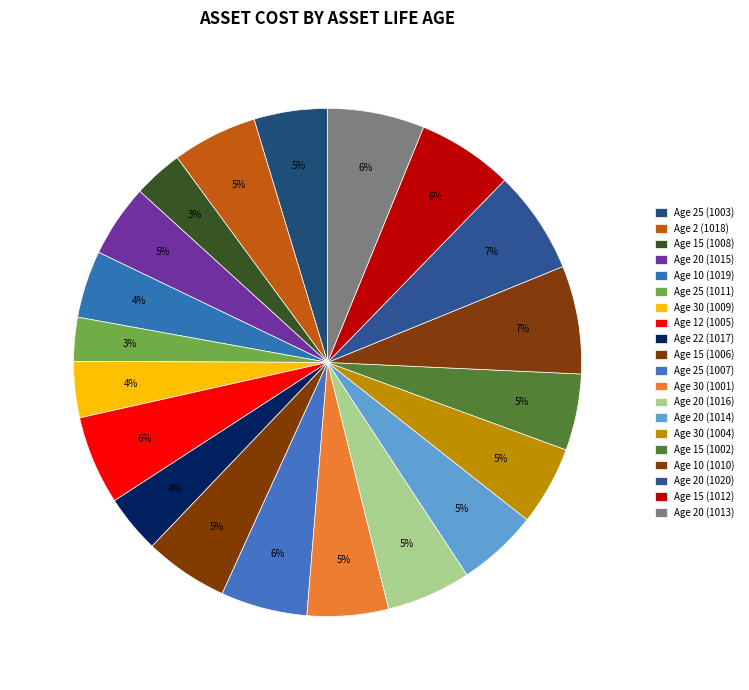

Count the number of slices in the pie.

20